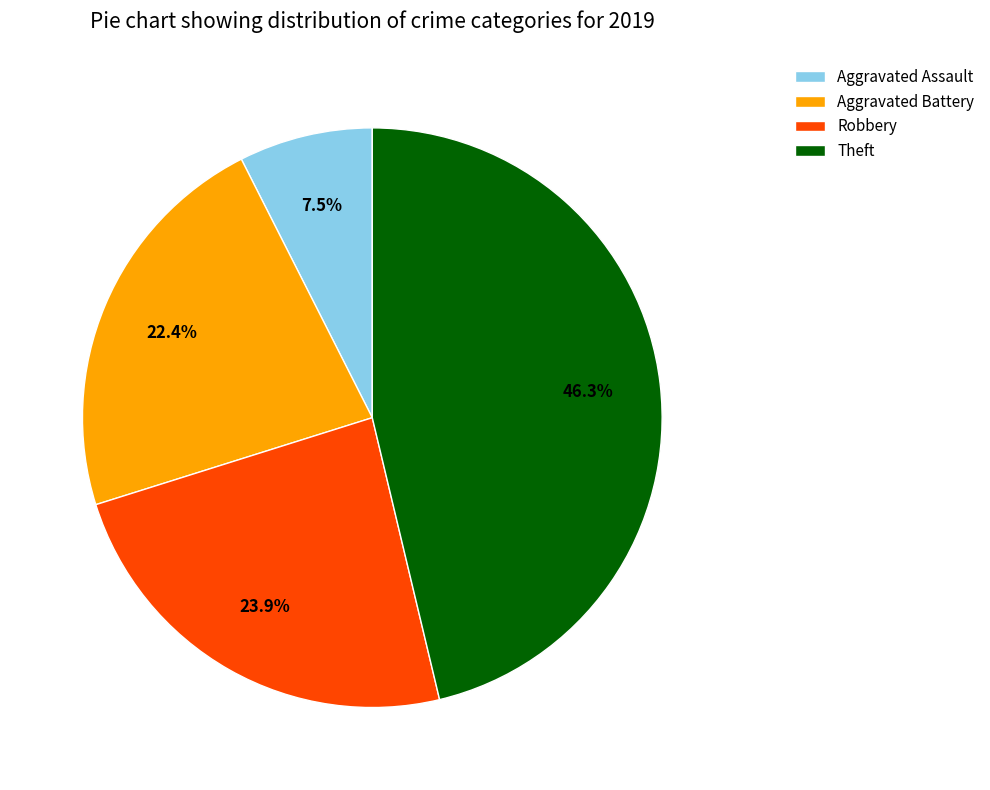

Approximately how many times larger is the value at Theft compared to Aggravated Battery?

2.1